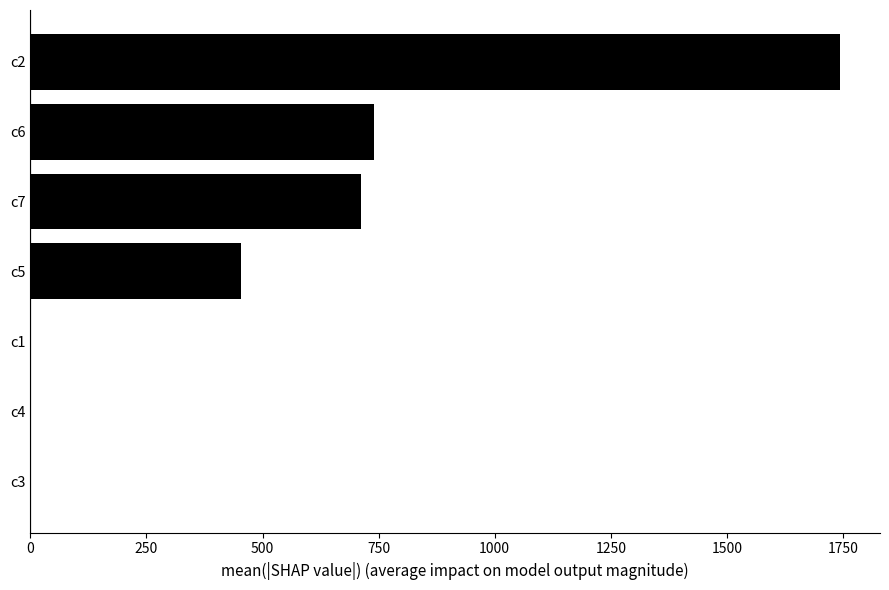

Which label corresponds to the largest value in the chart?

c2